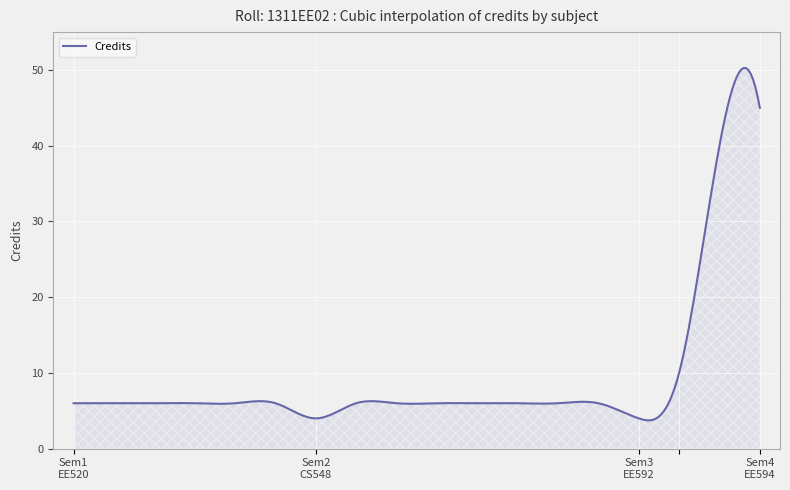

What is the difference between the maximum and minimum values?

46.5